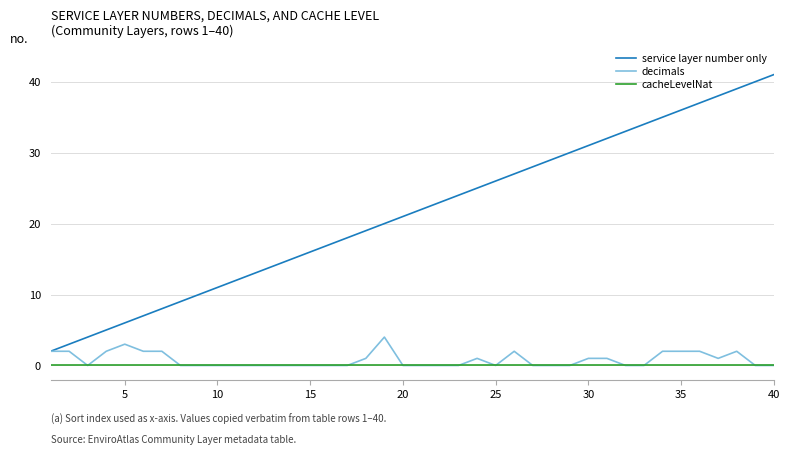

True or false: cacheLevelNat and service layer number only cross at least once.

False